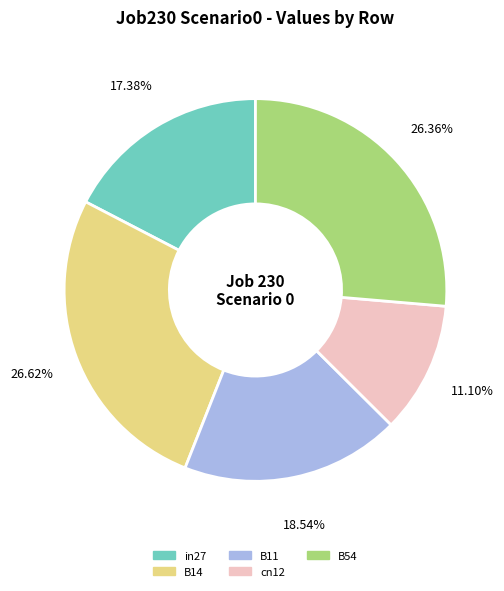

Is there any slice that represents more than half of the pie?

No